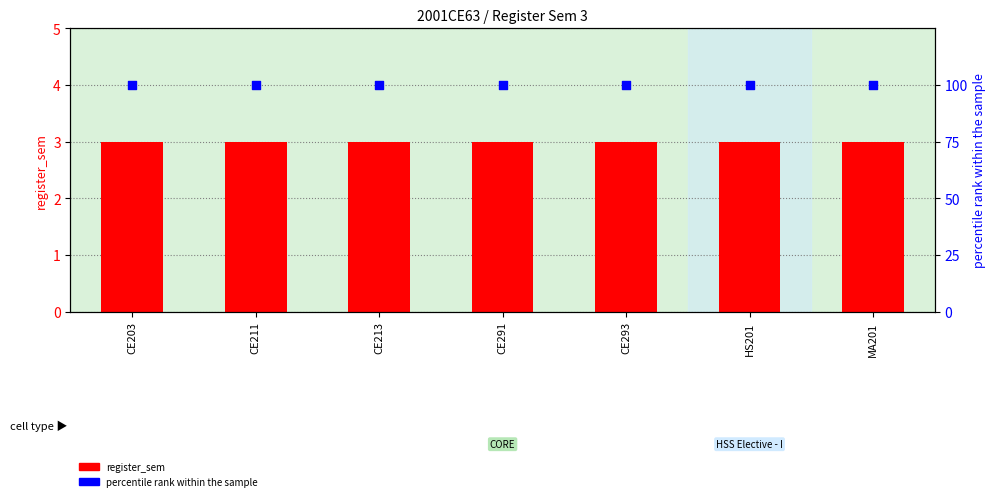

Which series has the largest total across all categories?

percentile rank within the sample